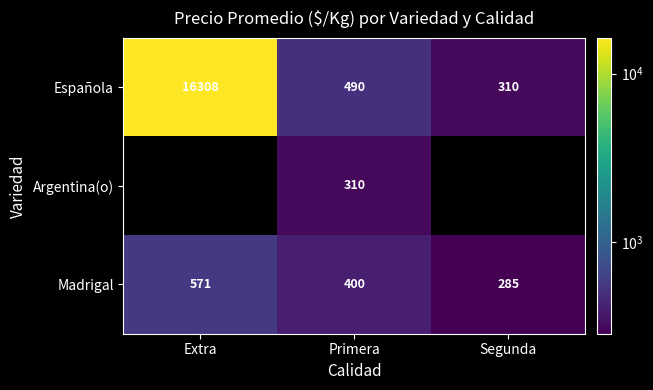

What is the difference between the Madrigal values at Segunda and Primera?

115.0